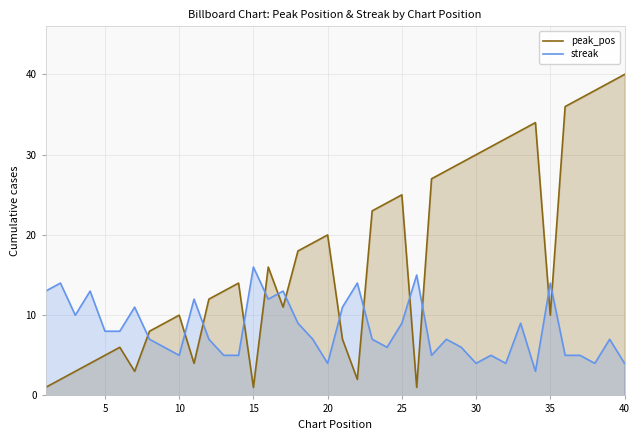

Between which two adjacent categories do peak_pos and streak first intersect?

7 and 8